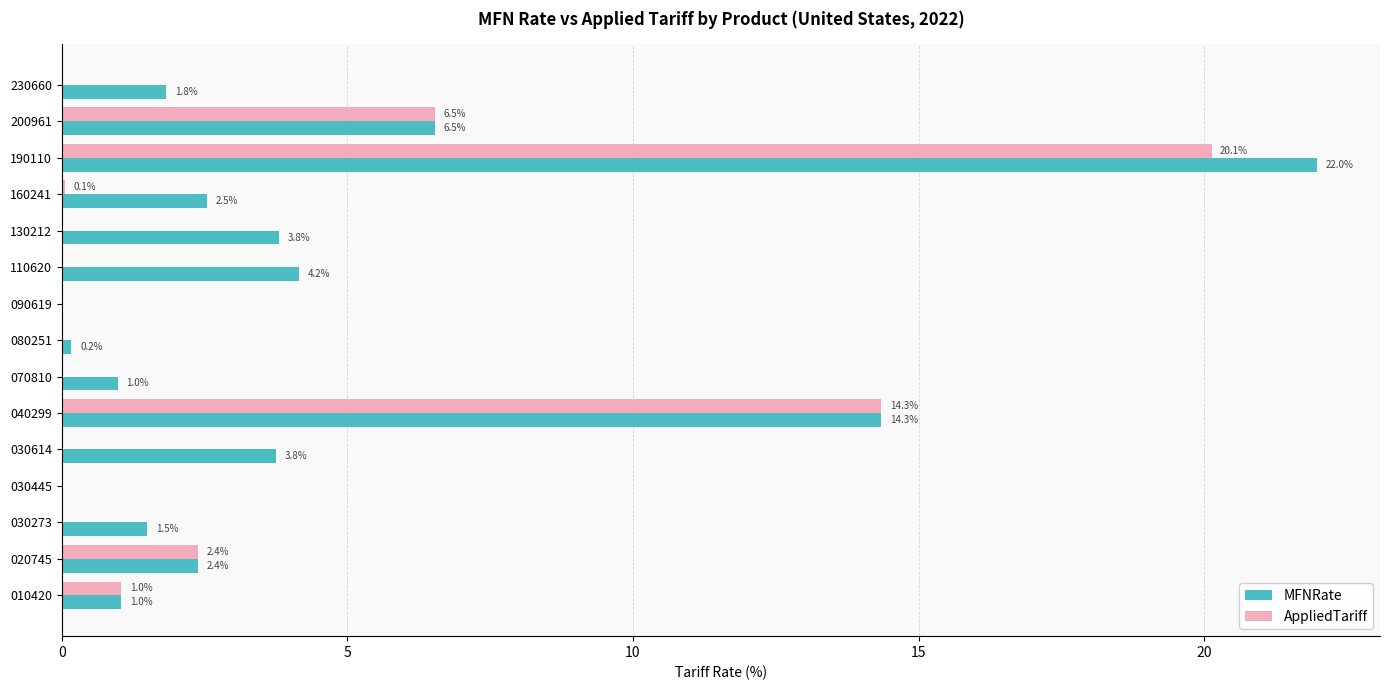

The MFNRate series shows 4.2 at 110620. True or false?

True